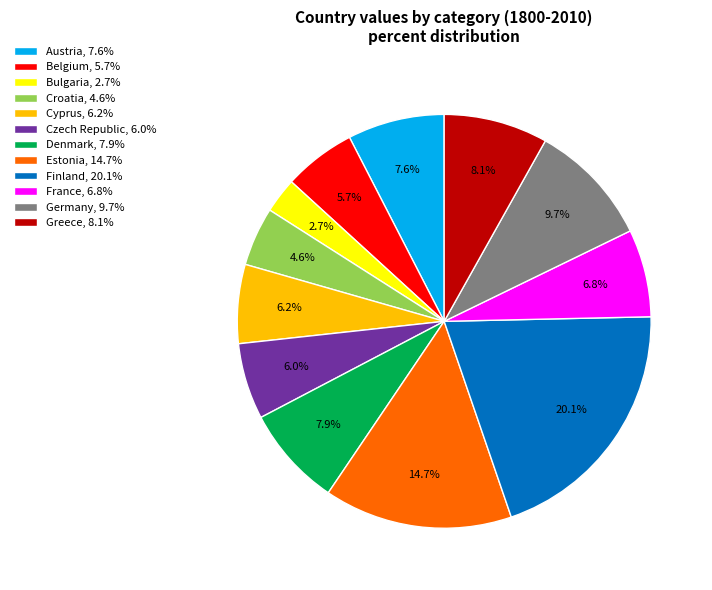

Count the number of slices in the pie.

12